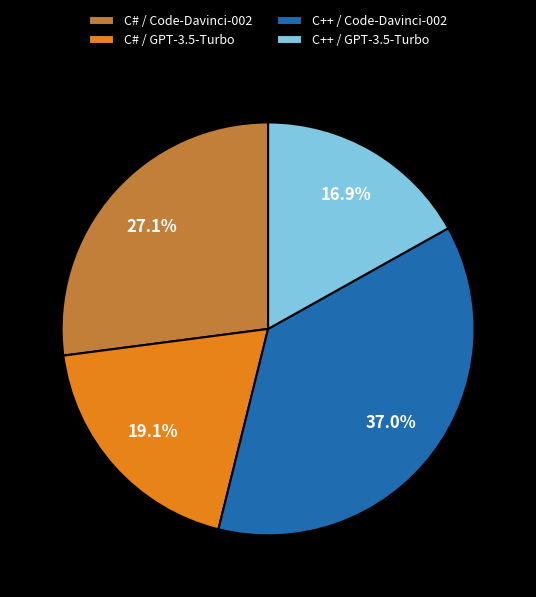

Count the number of slices in the pie.

4